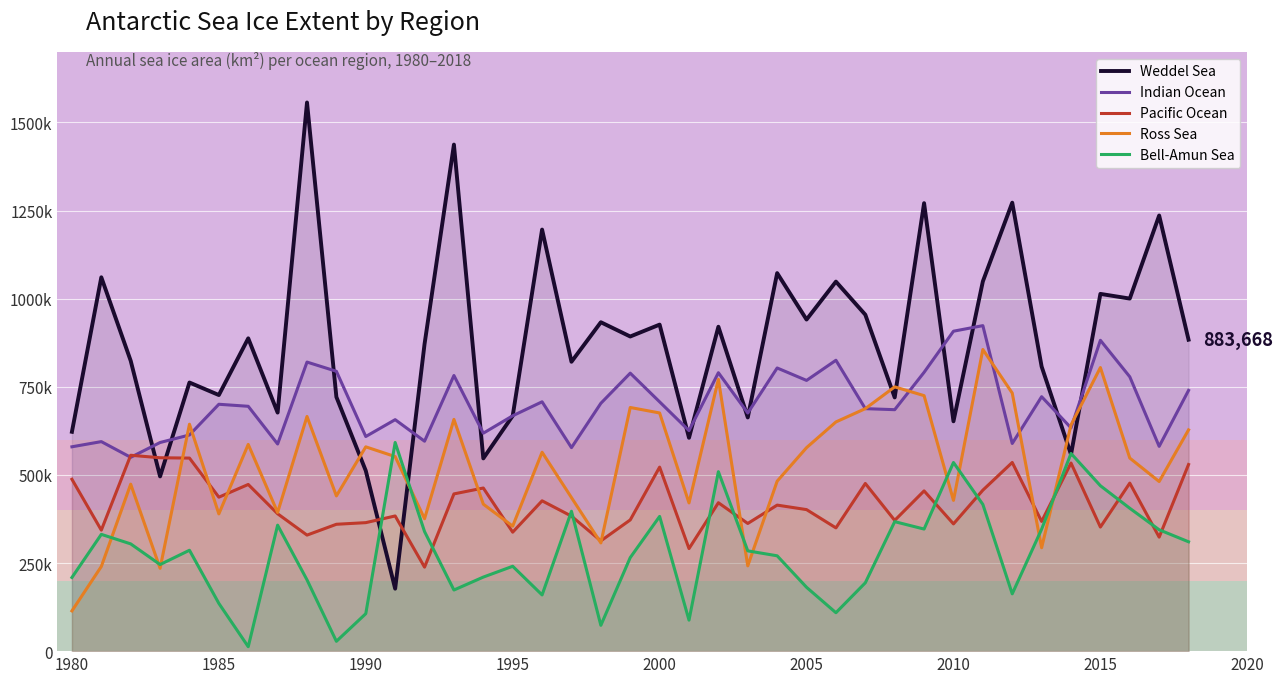

How many interior local peaks does the Pacific Ocean series have?

13